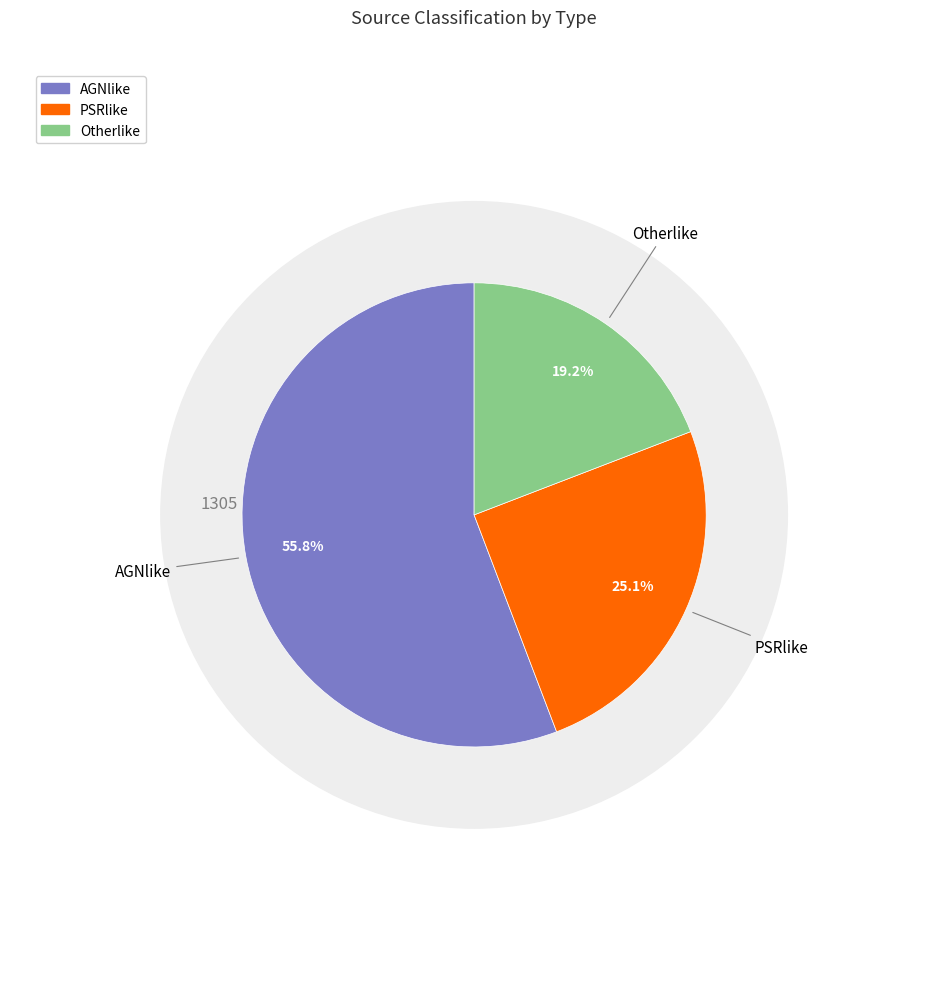

Does any single category account for the majority?

Yes